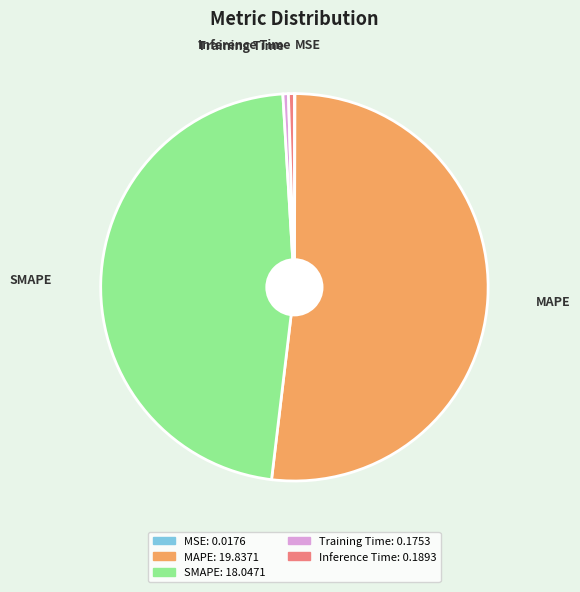

Which has a higher value, Inference Time or SMAPE?

SMAPE